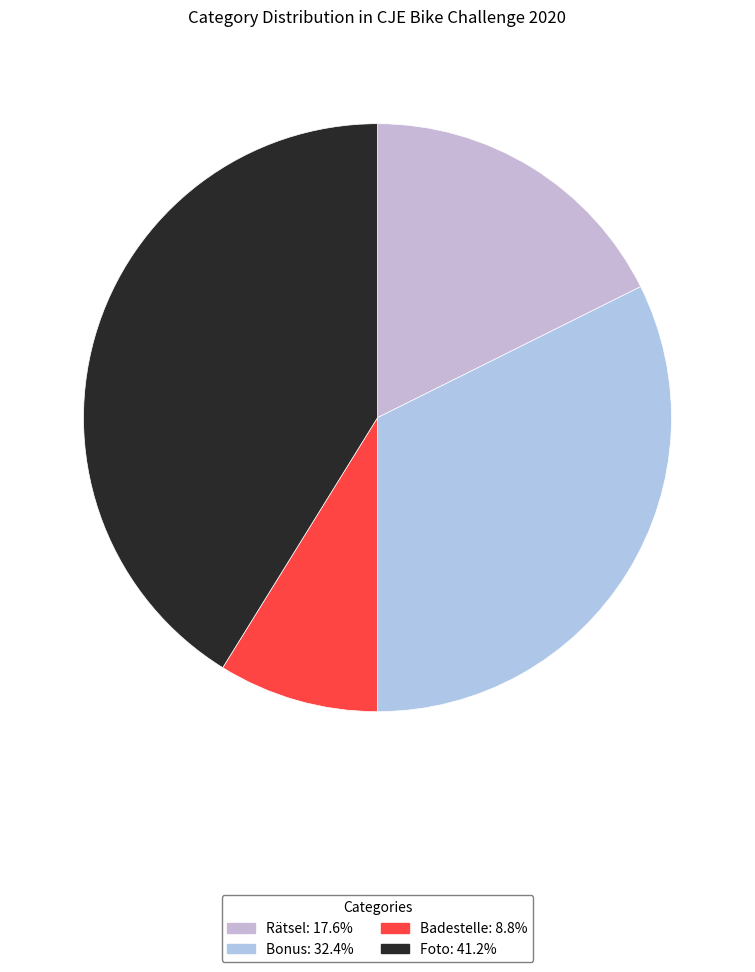

Is there any slice that represents more than half of the pie?

No